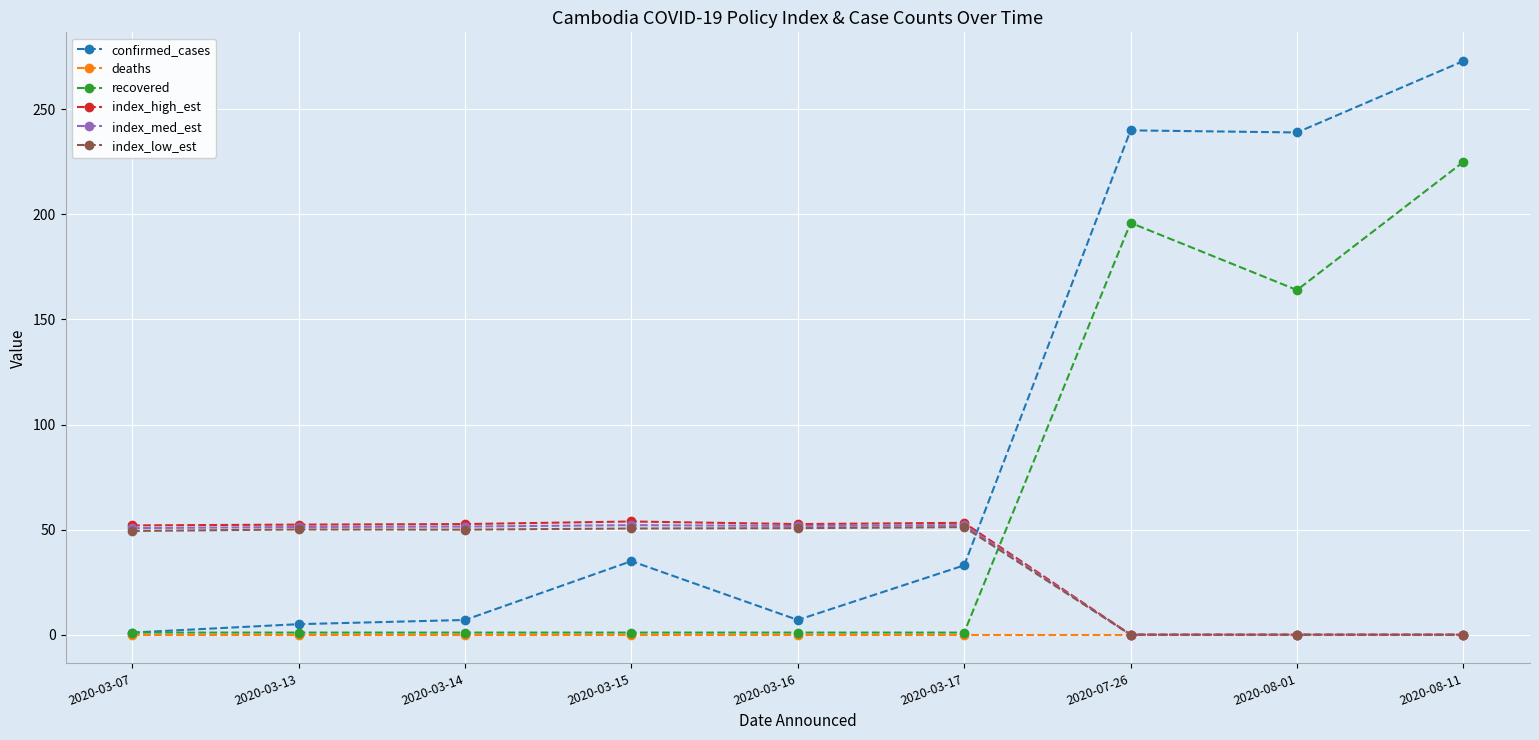

What is the label of the 8th point from the right?

2020-03-13